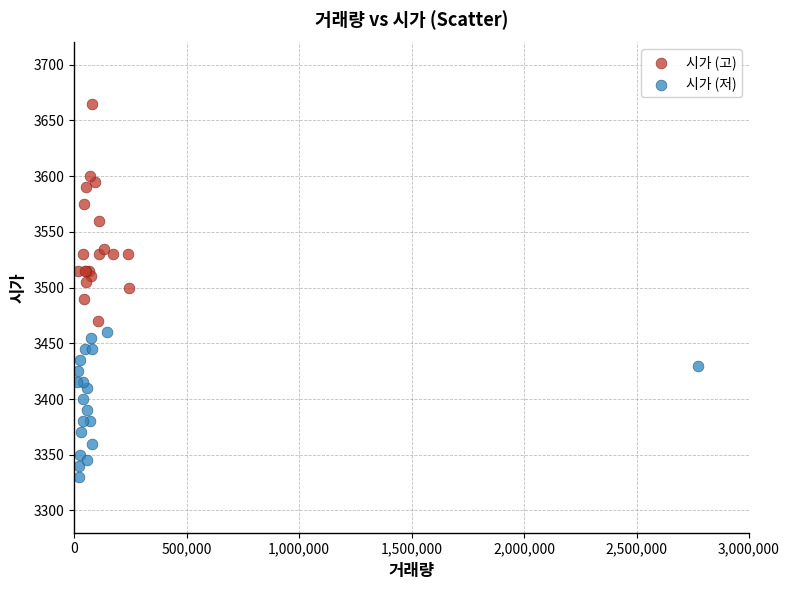

Which series reaches the minimum Y coordinate?

시가 (저)